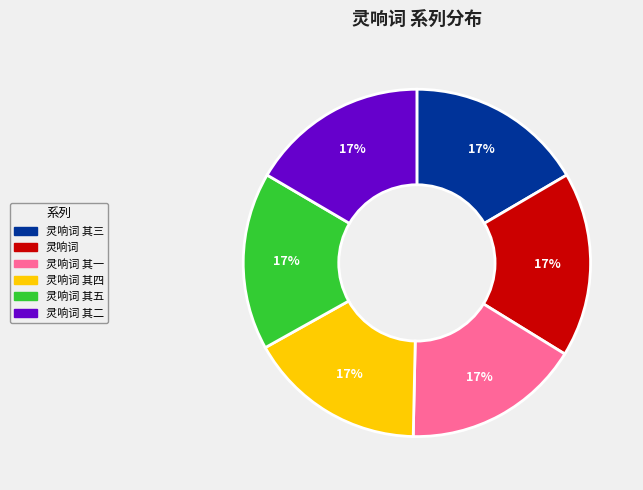

To the nearest percent, what is the average slice percentage?

17%